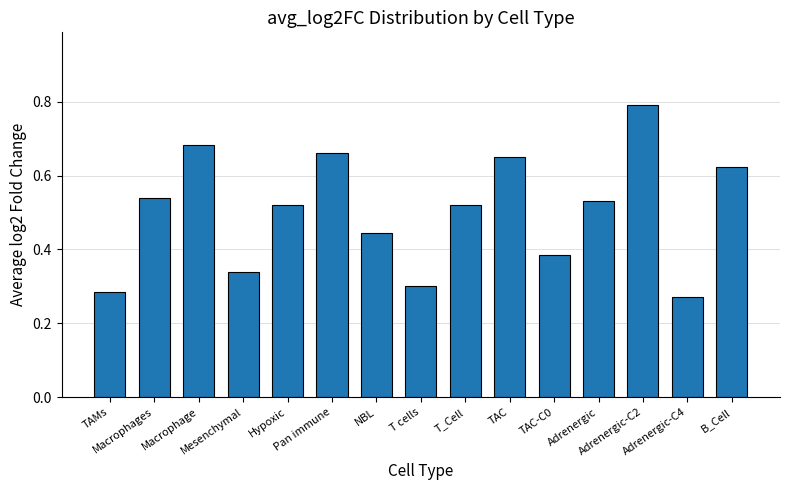

How many values are between 0 and 1?

15